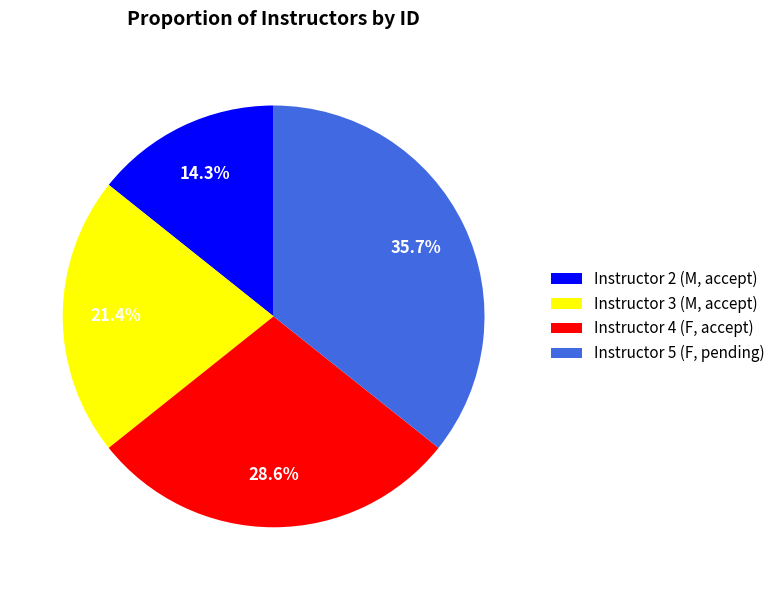

To the nearest percent, what portion does Instructor 2 (M, accept) represent?

14%